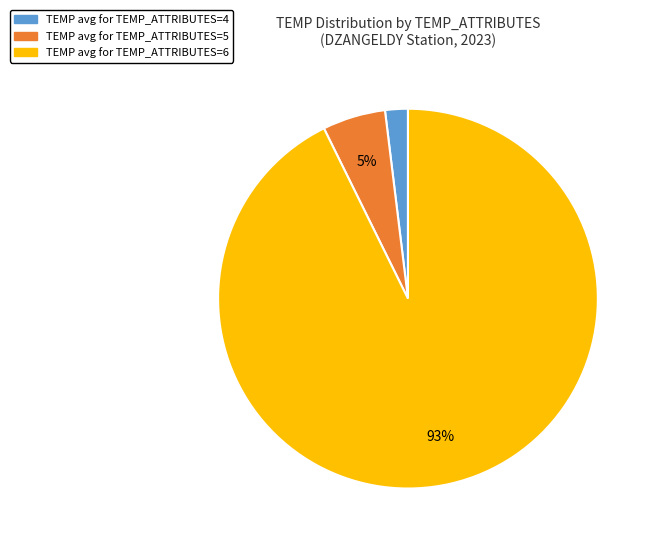

Is there a majority slice in this chart?

Yes